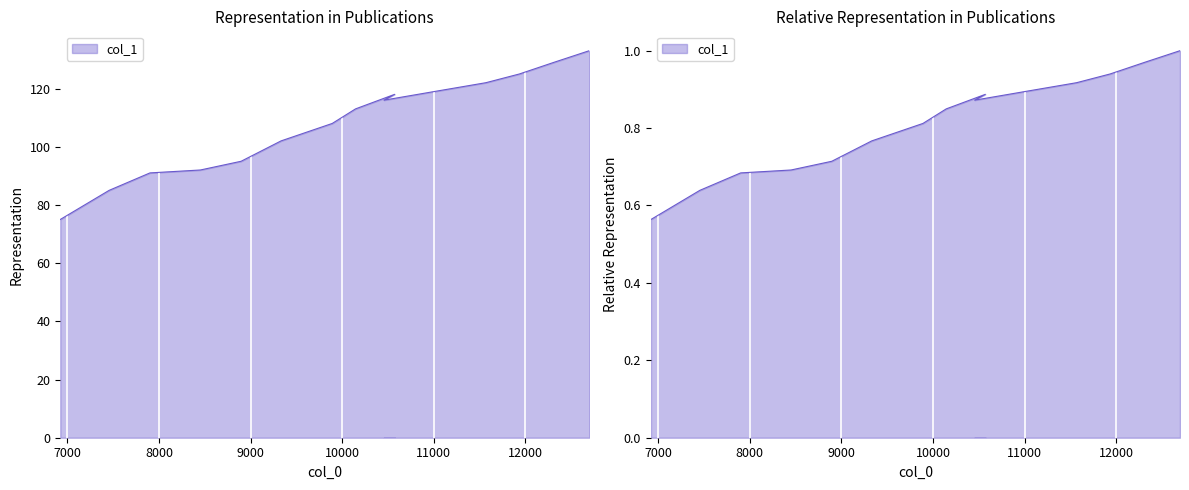

What is the label of the 15th point from the left?

12697